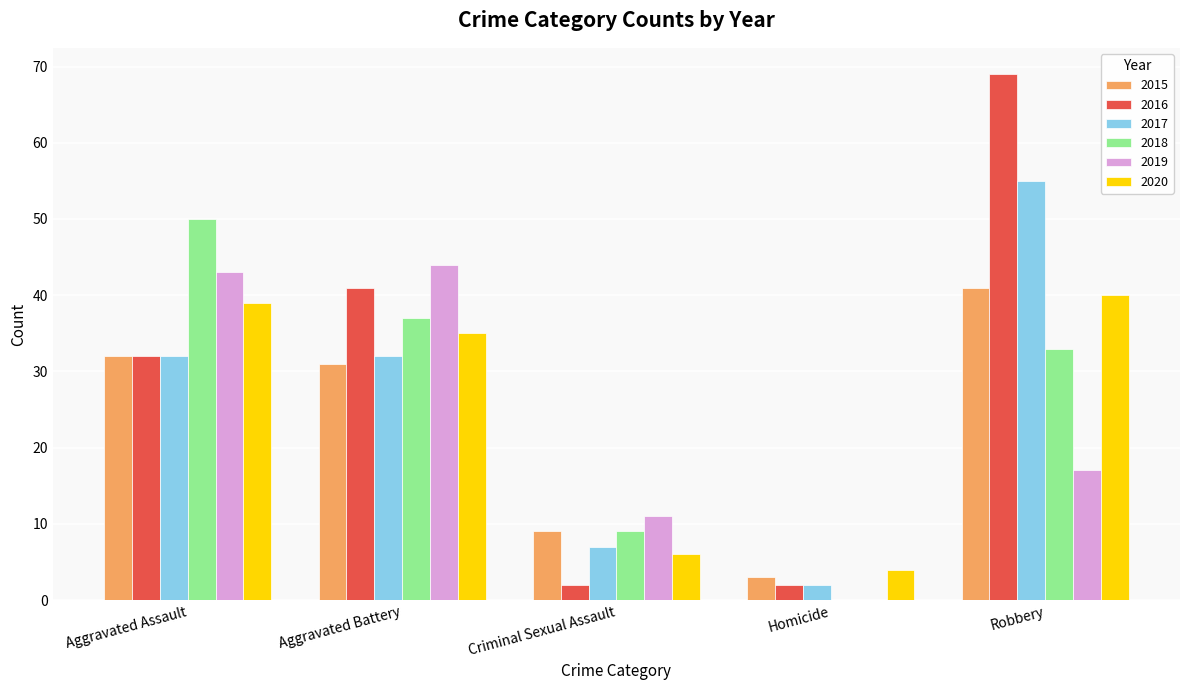

The value of 2016 at Robbery is 69. True or false?

True